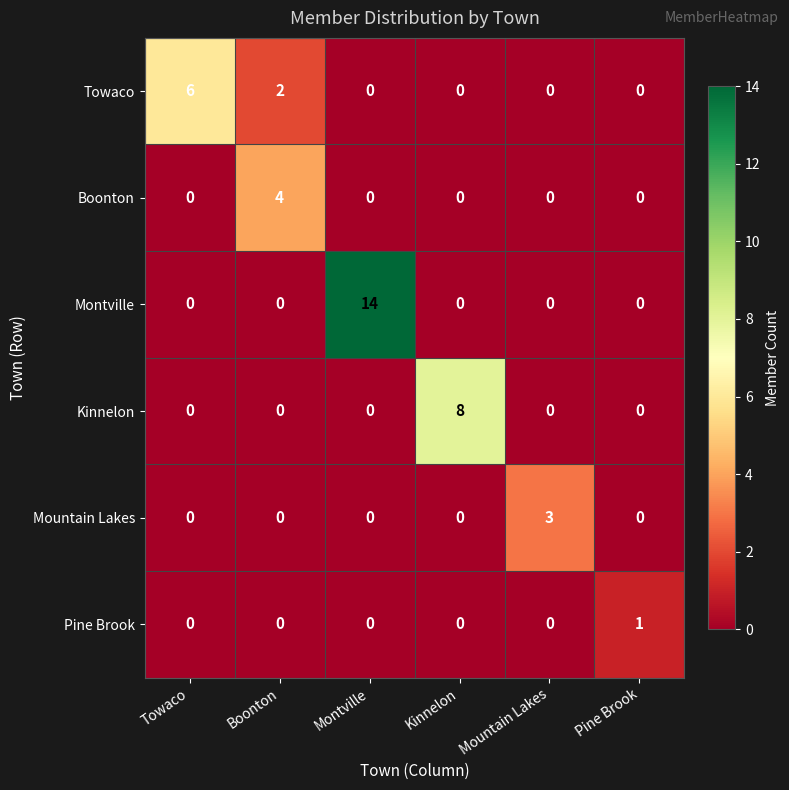

What is the difference between the Kinnelon values at Pine Brook and Kinnelon?

8